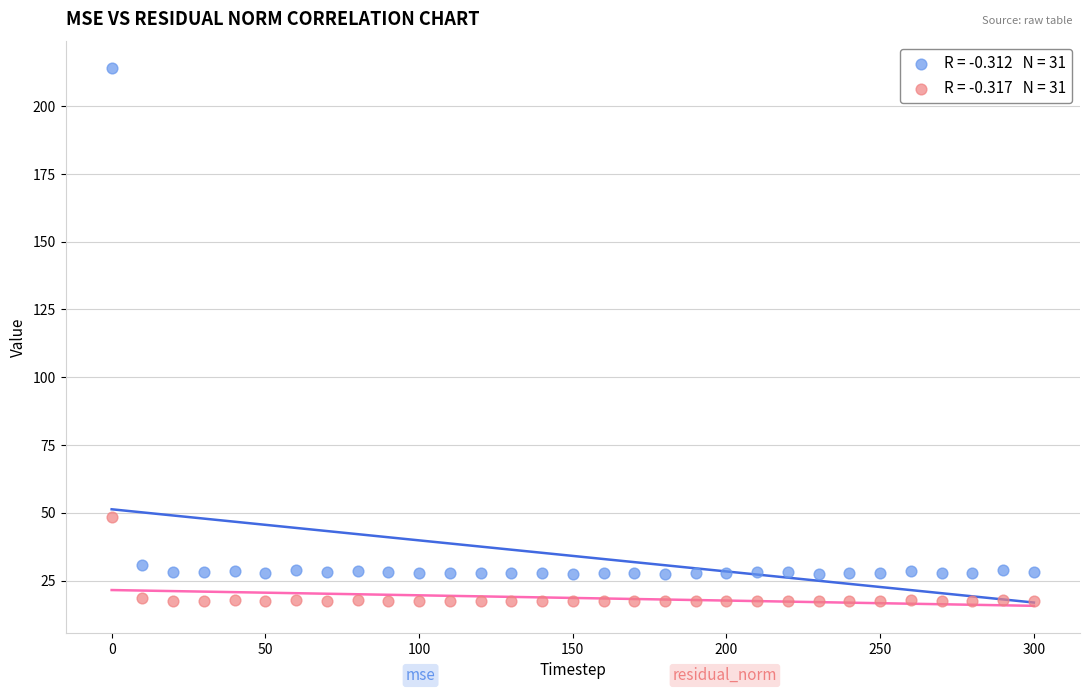

Across all series, what Y value is closest to 115?

48.5